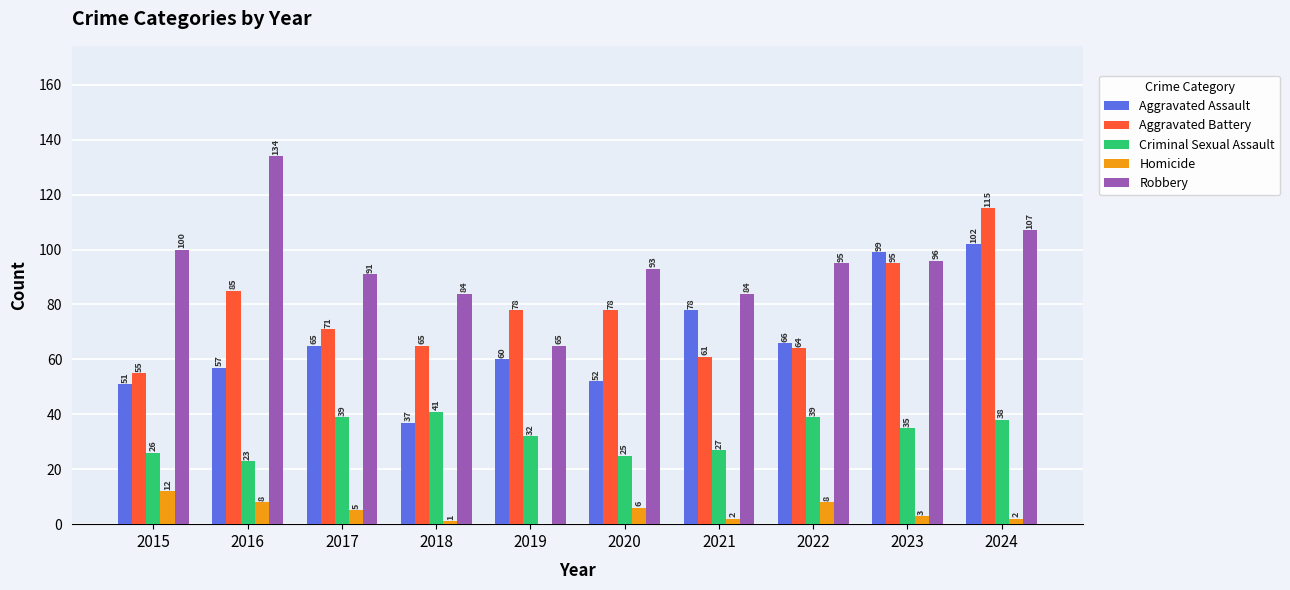

Reading right to left, extract all data points from this chart.

Aggravated Assault: 102	99	66	78	52	60	37	65	57	51
Aggravated Battery: 115	95	64	61	78	78	65	71	85	55
Criminal Sexual Assault: 38	35	39	27	25	32	41	39	23	26
Homicide: 2	3	8	2	6	0	1	5	8	12
Robbery: 107	96	95	84	93	65	84	91	134	100